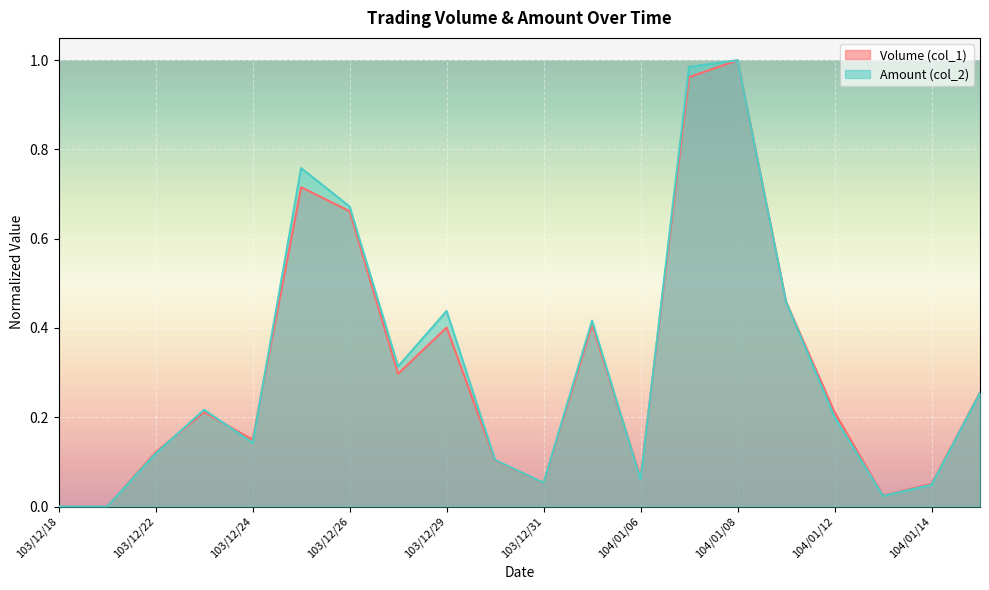

Reading left to right, what are all the values shown in this chart?

Volume (col_1): 0.0	0.0	0.1	0.2	0.1	0.7	0.7	0.3	0.4	0.1	0.1	0.4	0.1	1.0	1.0	0.5	0.2	0.0	0.1	0.3
Amount (col_2): 0.0	0.0	0.1	0.2	0.1	0.8	0.7	0.3	0.4	0.1	0.1	0.4	0.1	1.0	1.0	0.5	0.2	0.0	0.0	0.3